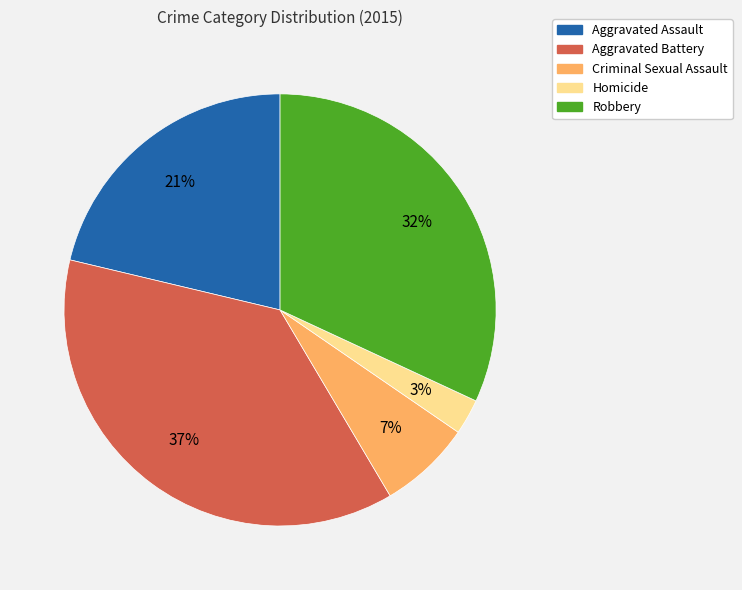

Combined, do Aggravated Battery and Aggravated Assault account for over 50%?

Yes